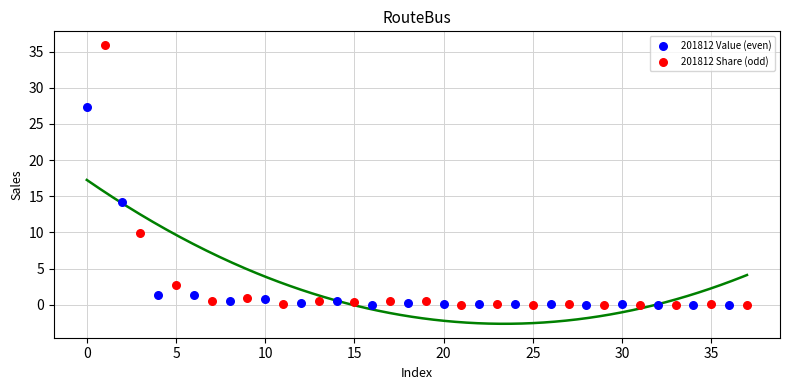

Which series contains the highest Y value?

201812 Share (odd)